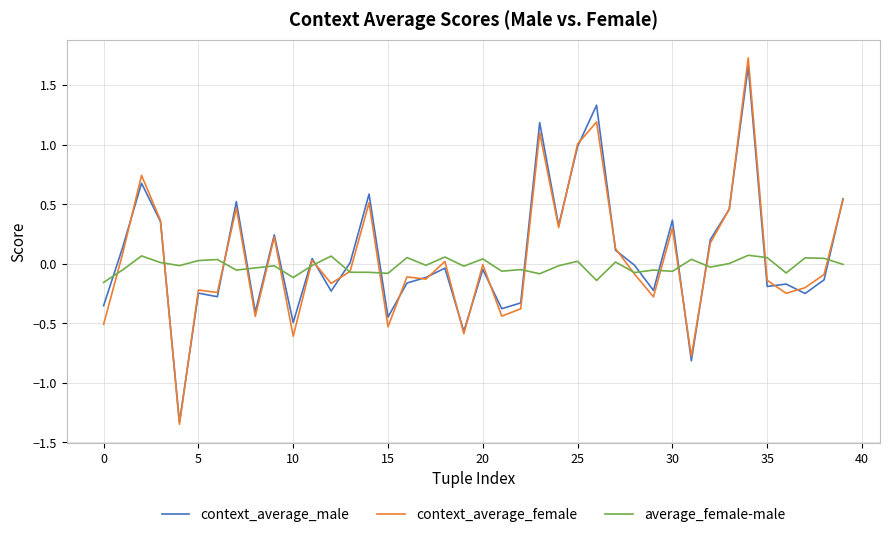

After their last crossing, which series has the higher values: context_average_male or average_female-male?

context_average_male